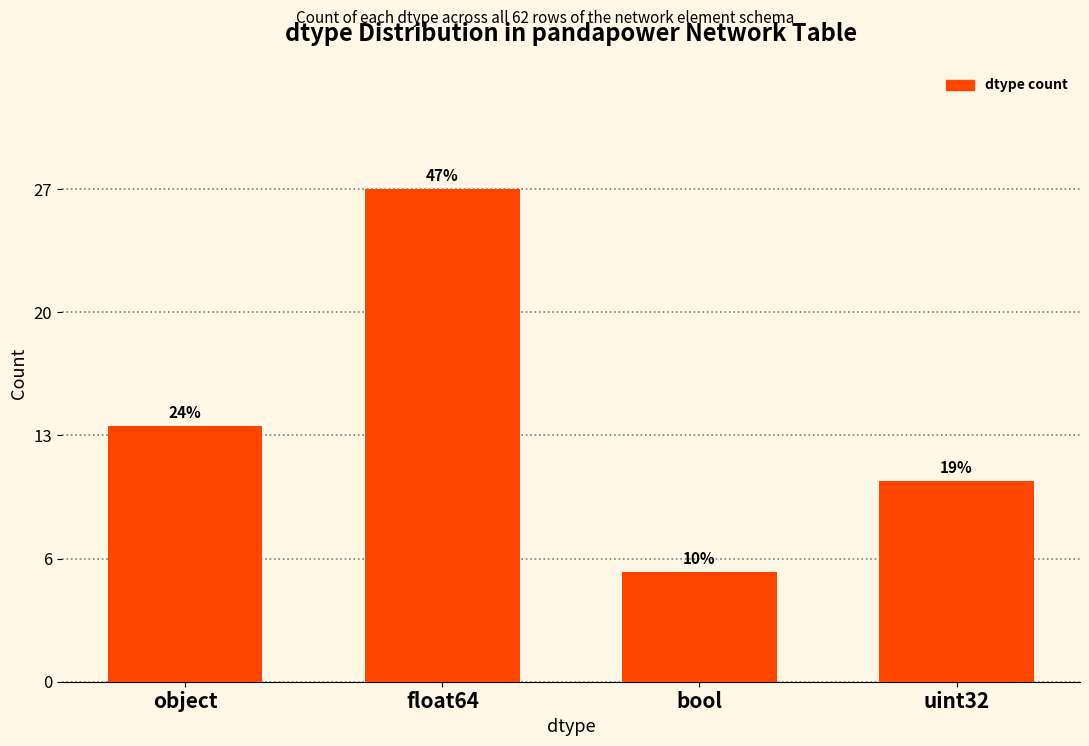

Between uint32 and float64, which is larger?

float64